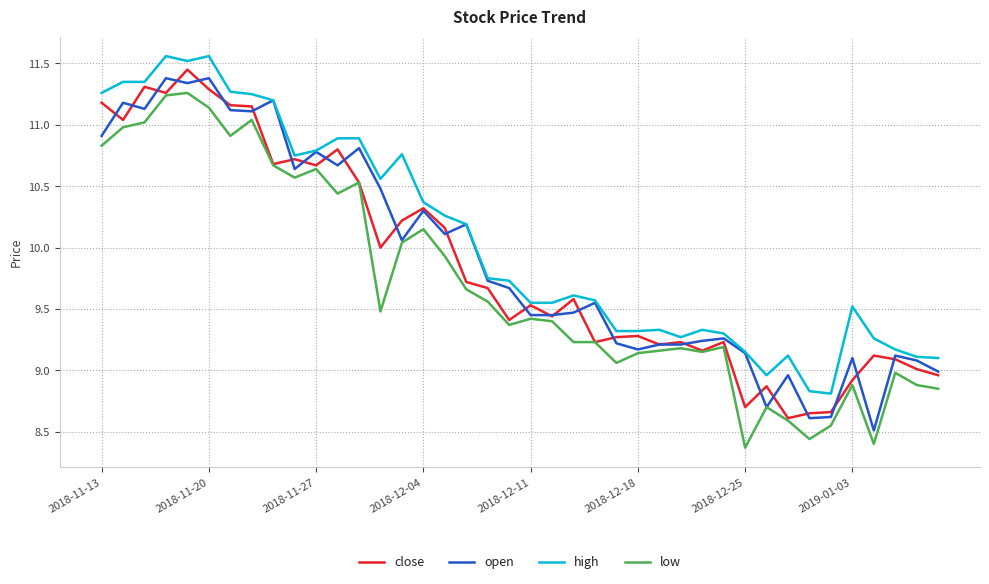

True or false: low and high intersect in this chart.

False